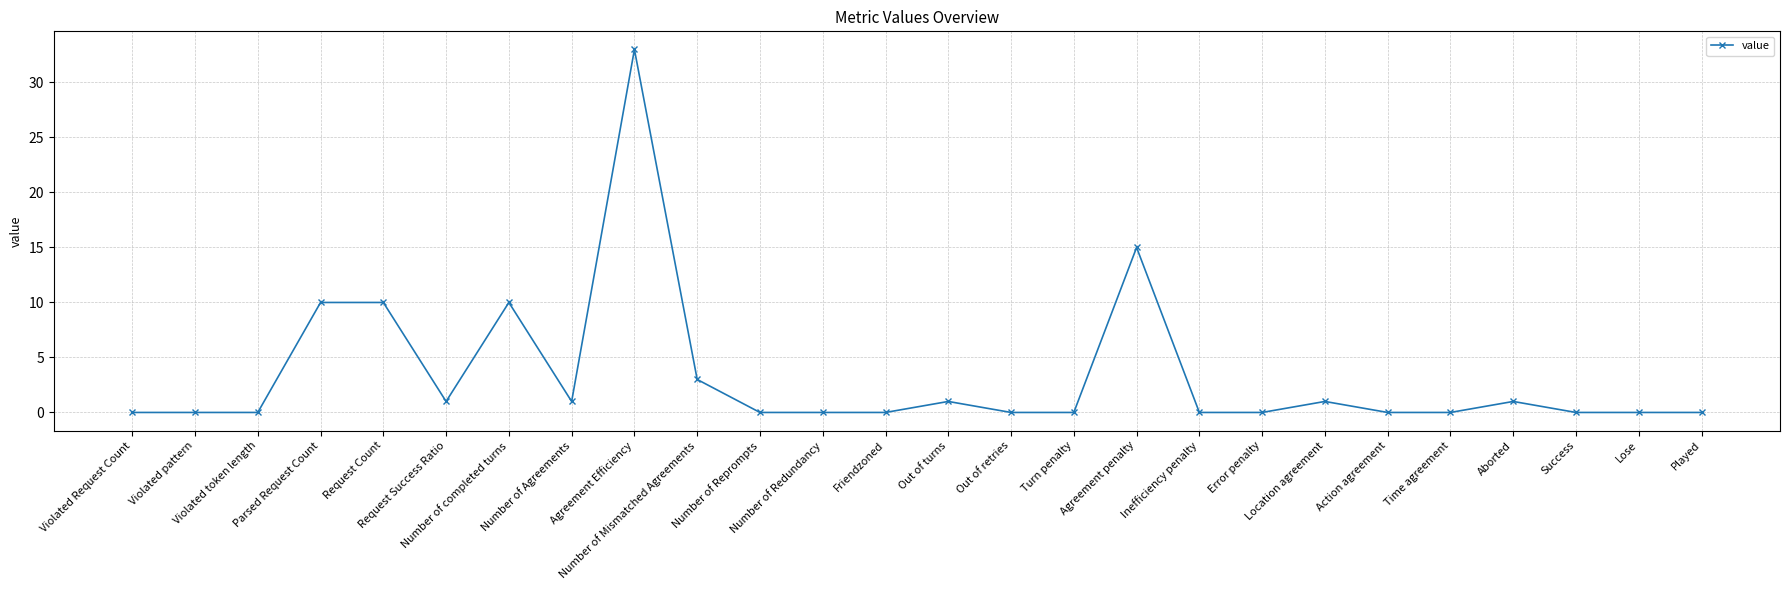

Reading left to right, list all the values displayed in this chart.

0	0	0	10	10	1	10	1	33	3	0	0	0	1	0	0	15	0	0	1	0	0	1	0	0	0